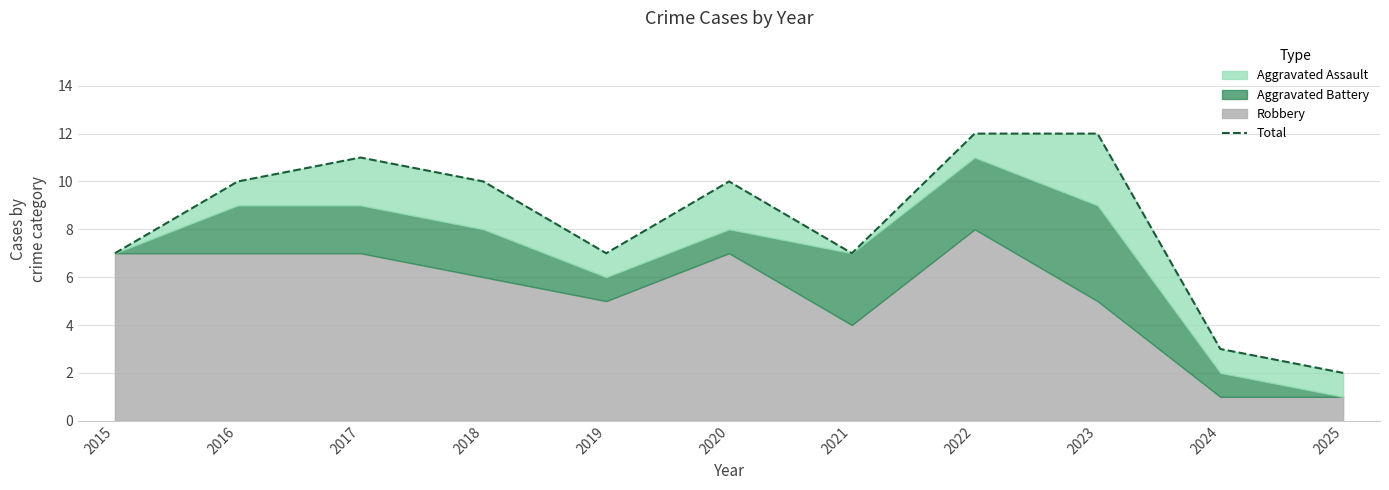

Which label corresponds to the smallest value in the chart?

2025